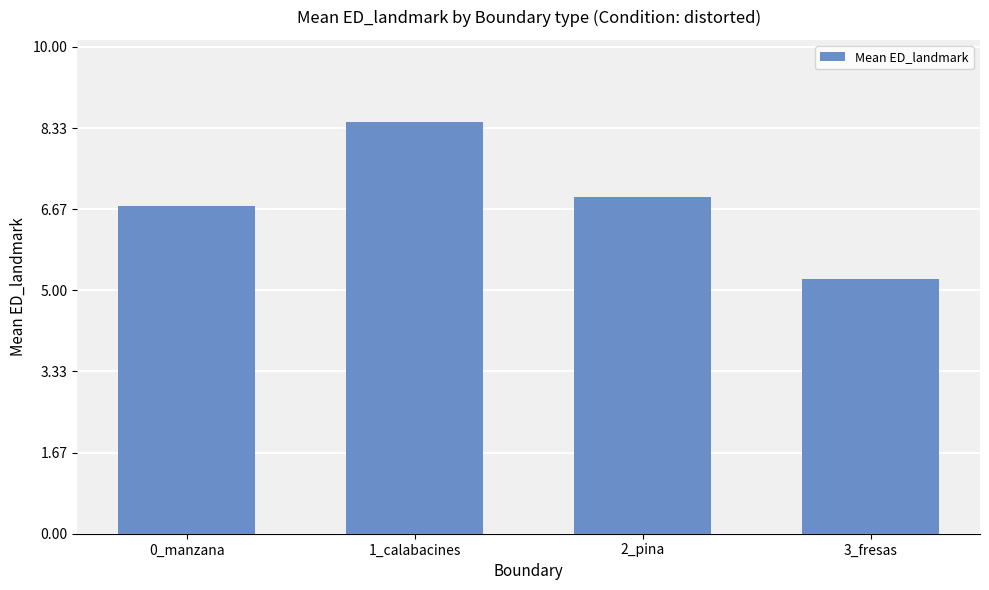

Rank the categories by value from lowest to highest.

3_fresas, 0_manzana, 2_pina, 1_calabacines